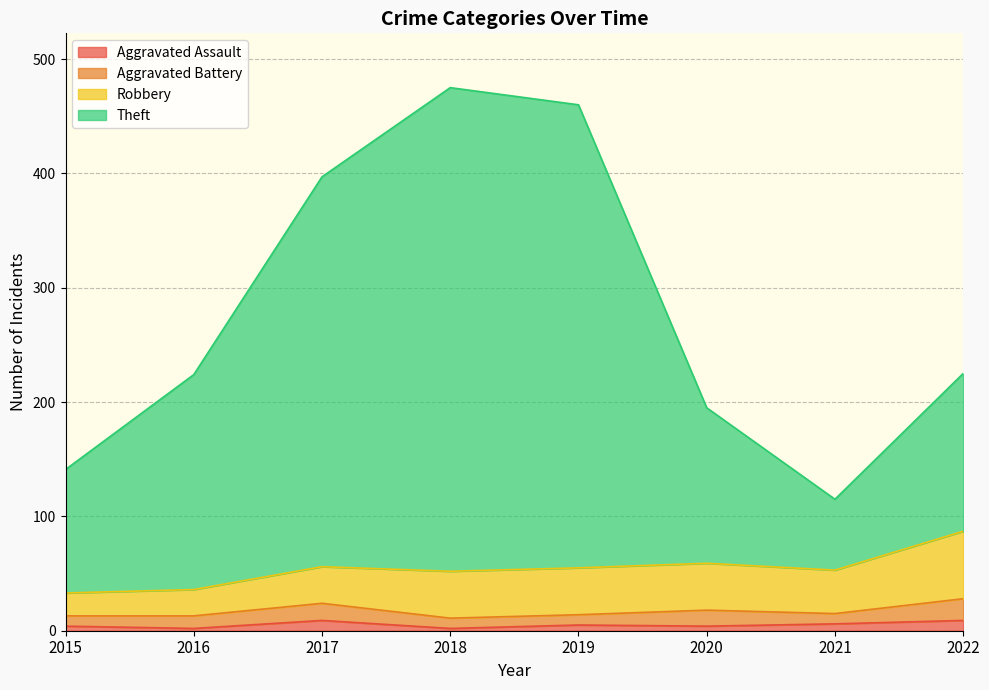

At how many categories does at least one series exceed 274?

3